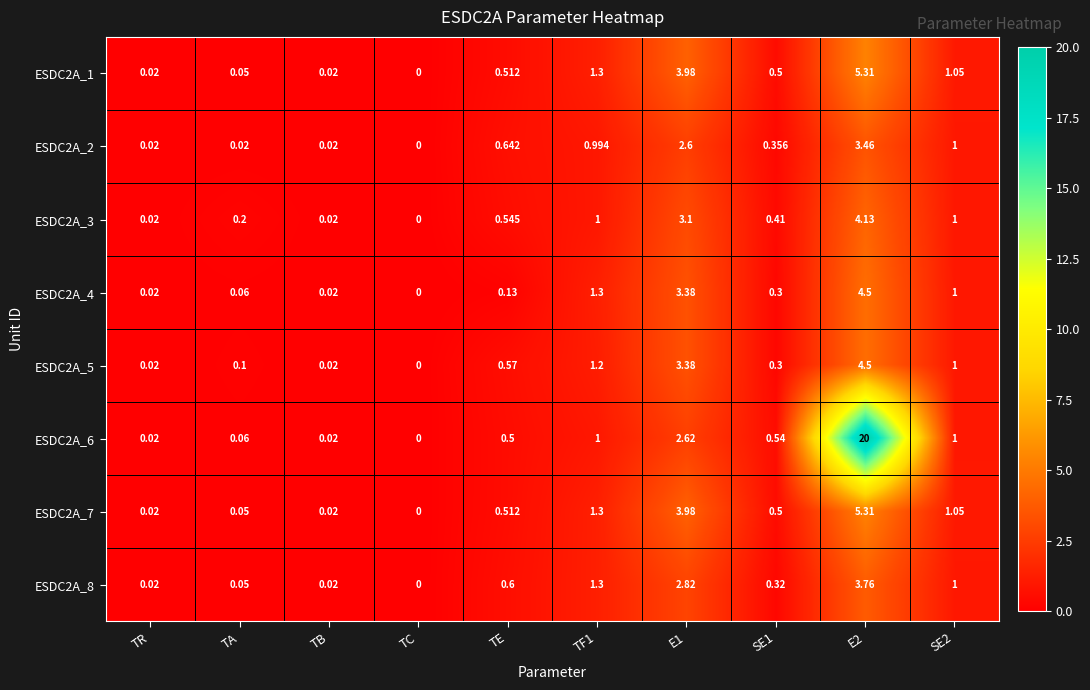

At which label does ESDC2A_4 reach its minimum?

TC